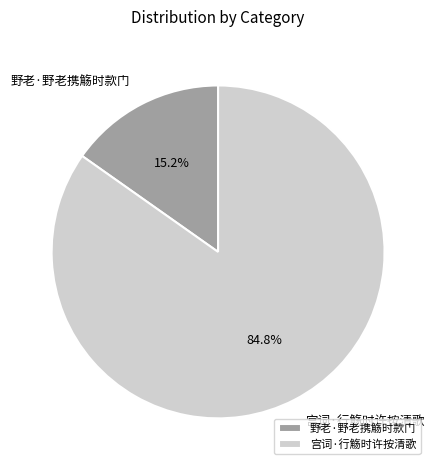

To the nearest percent, what portion does 野老·野老携觞时款门 represent?

15%